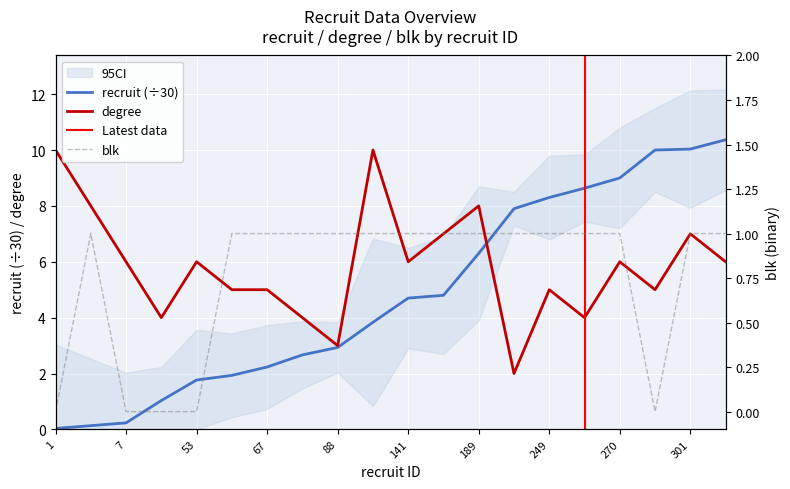

Which category has the lowest value in the blk series?

1